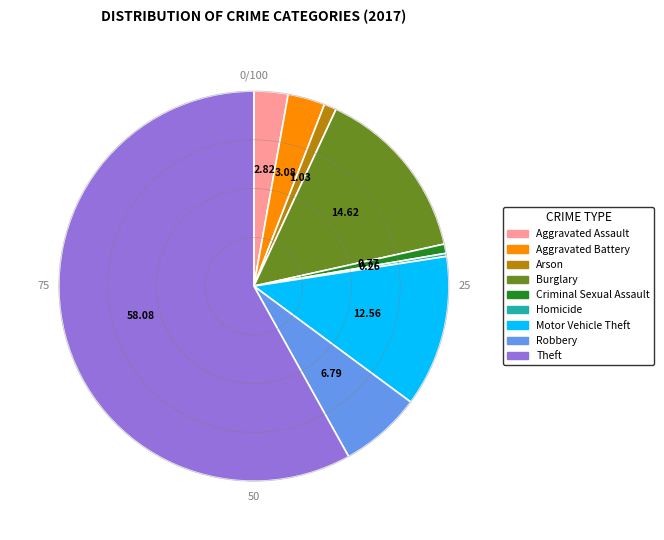

Which slice represents more than half of the pie?

Theft